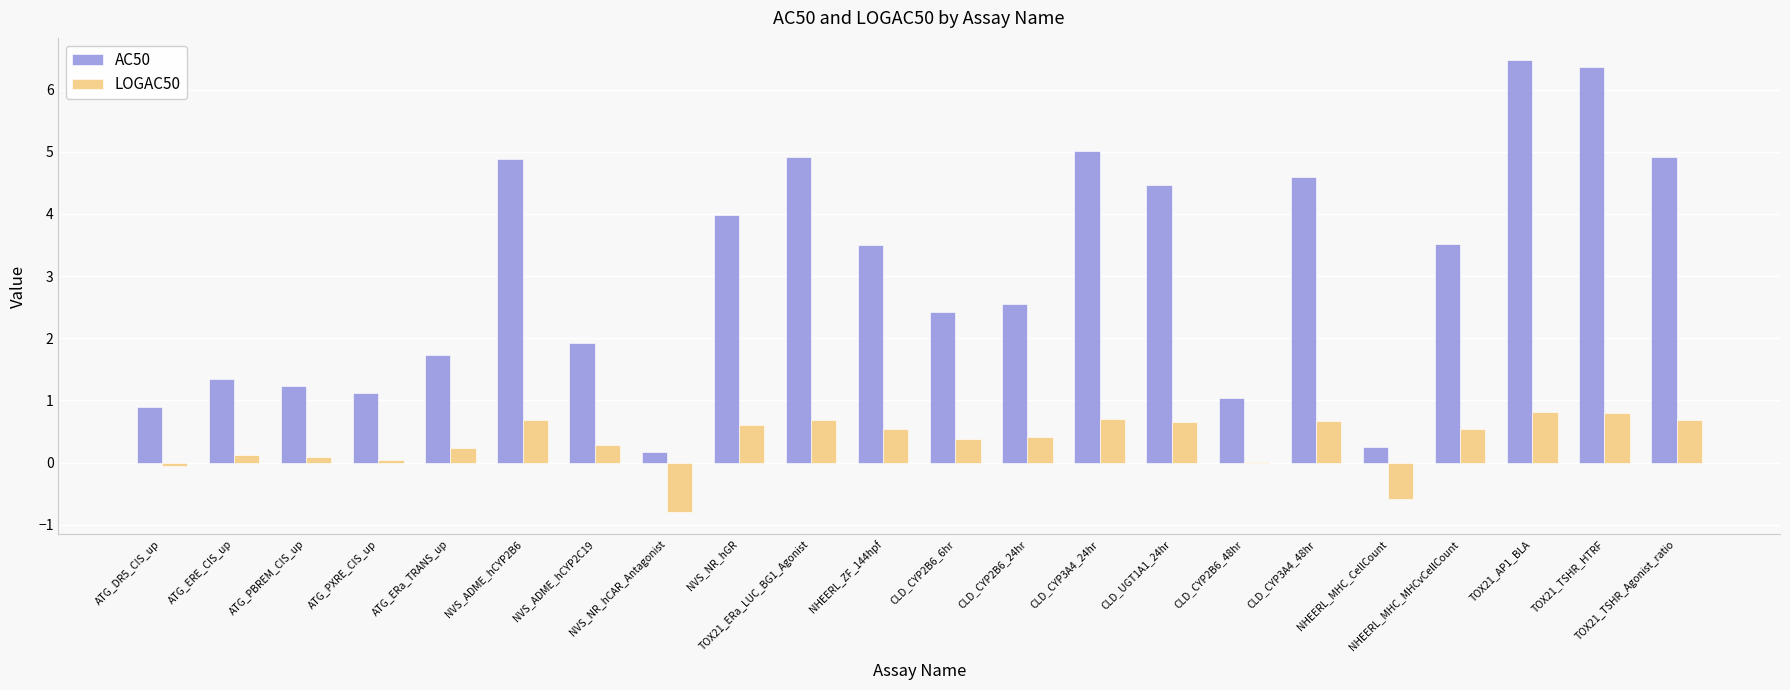

What is the sum of the AC50 values at ATG_DR5_CIS_up and ATG_PXRE_CIS_up?

2.0